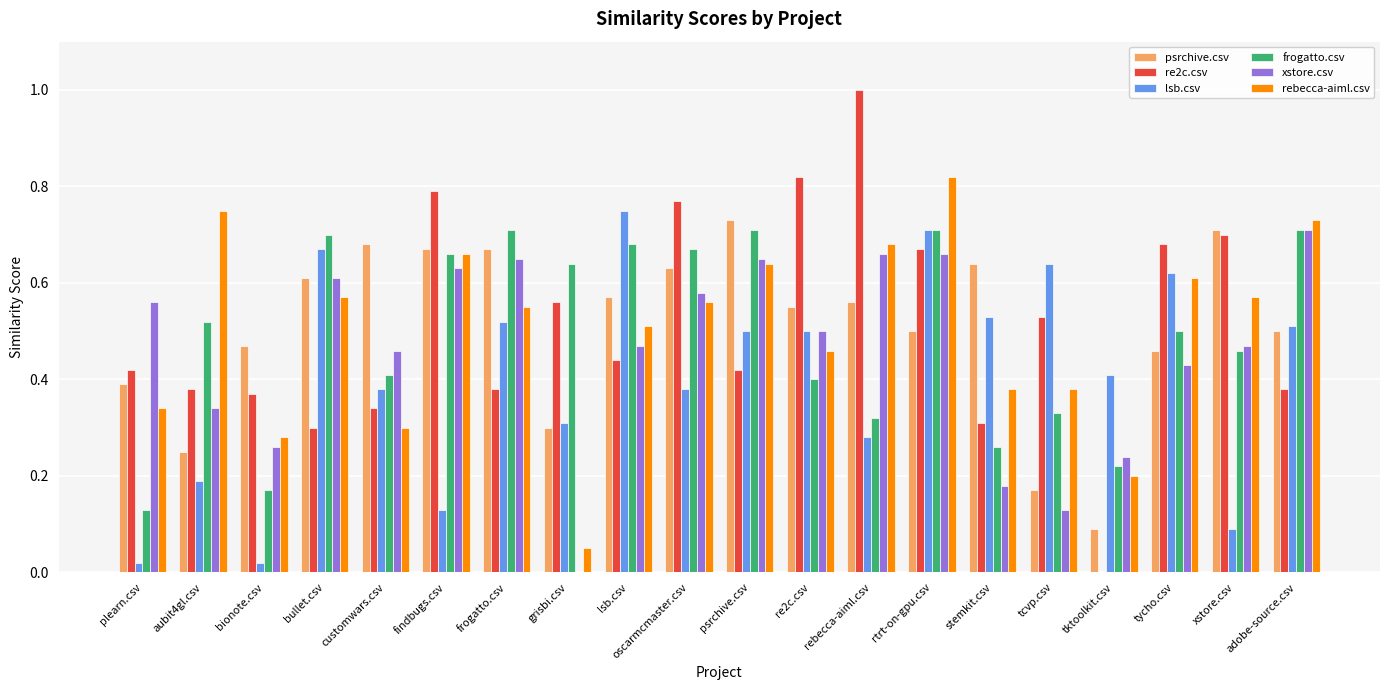

Which series has the largest range (max minus min)?

re2c.csv